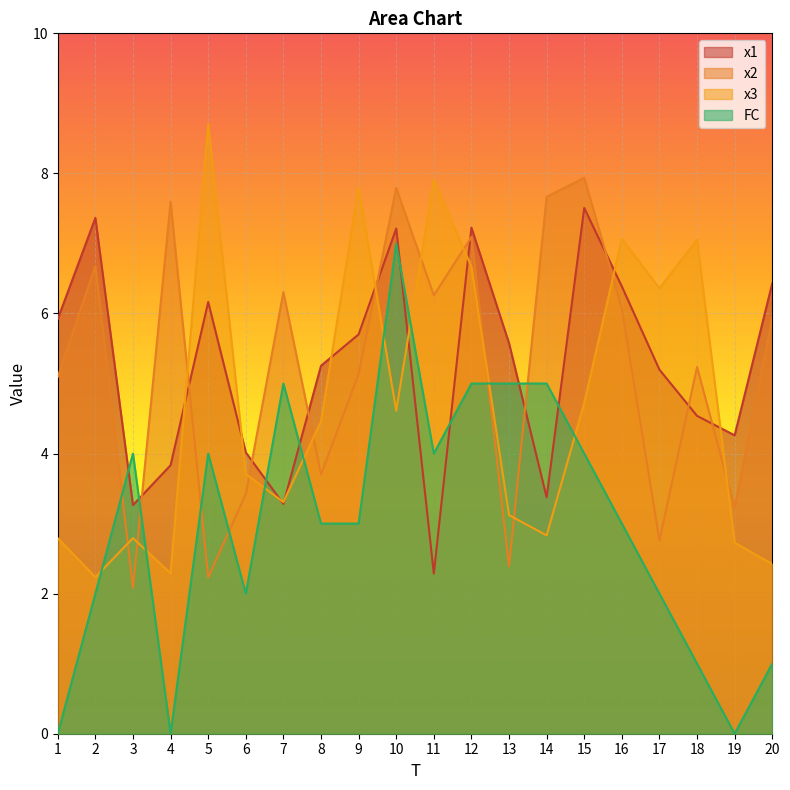

Count the FC values in the range 2 to 5.

14